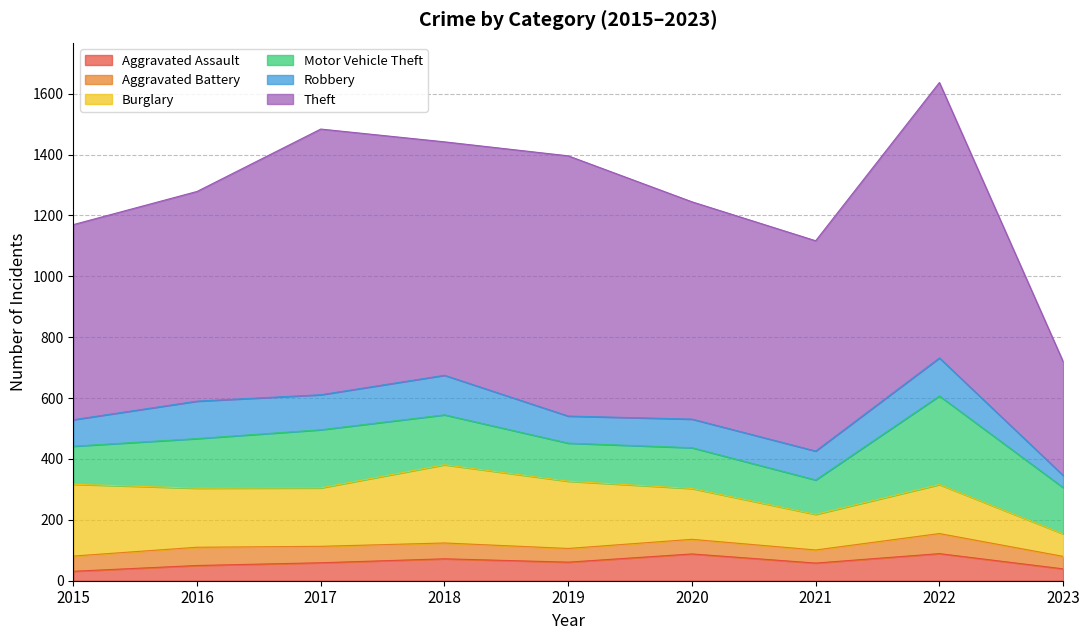

What is the difference between the maximum and minimum values in the Aggravated Battery series?

25